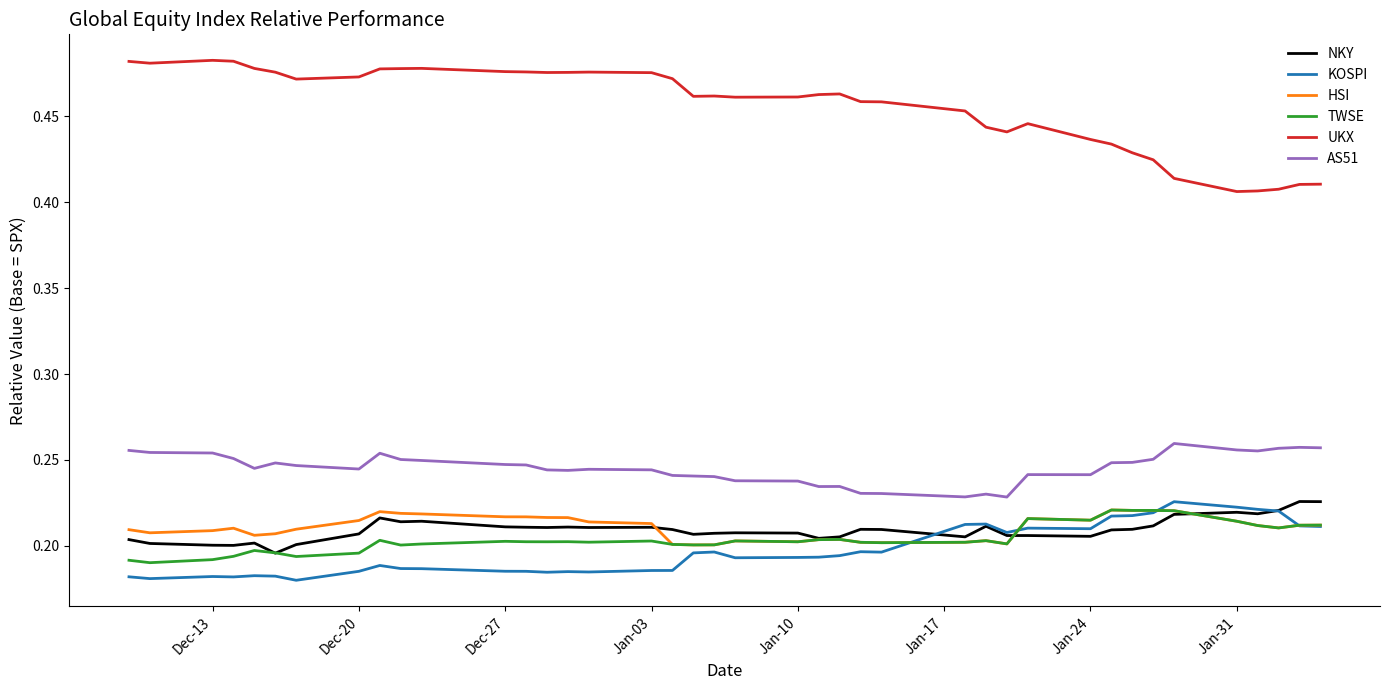

How many lines are shown in the chart?

6